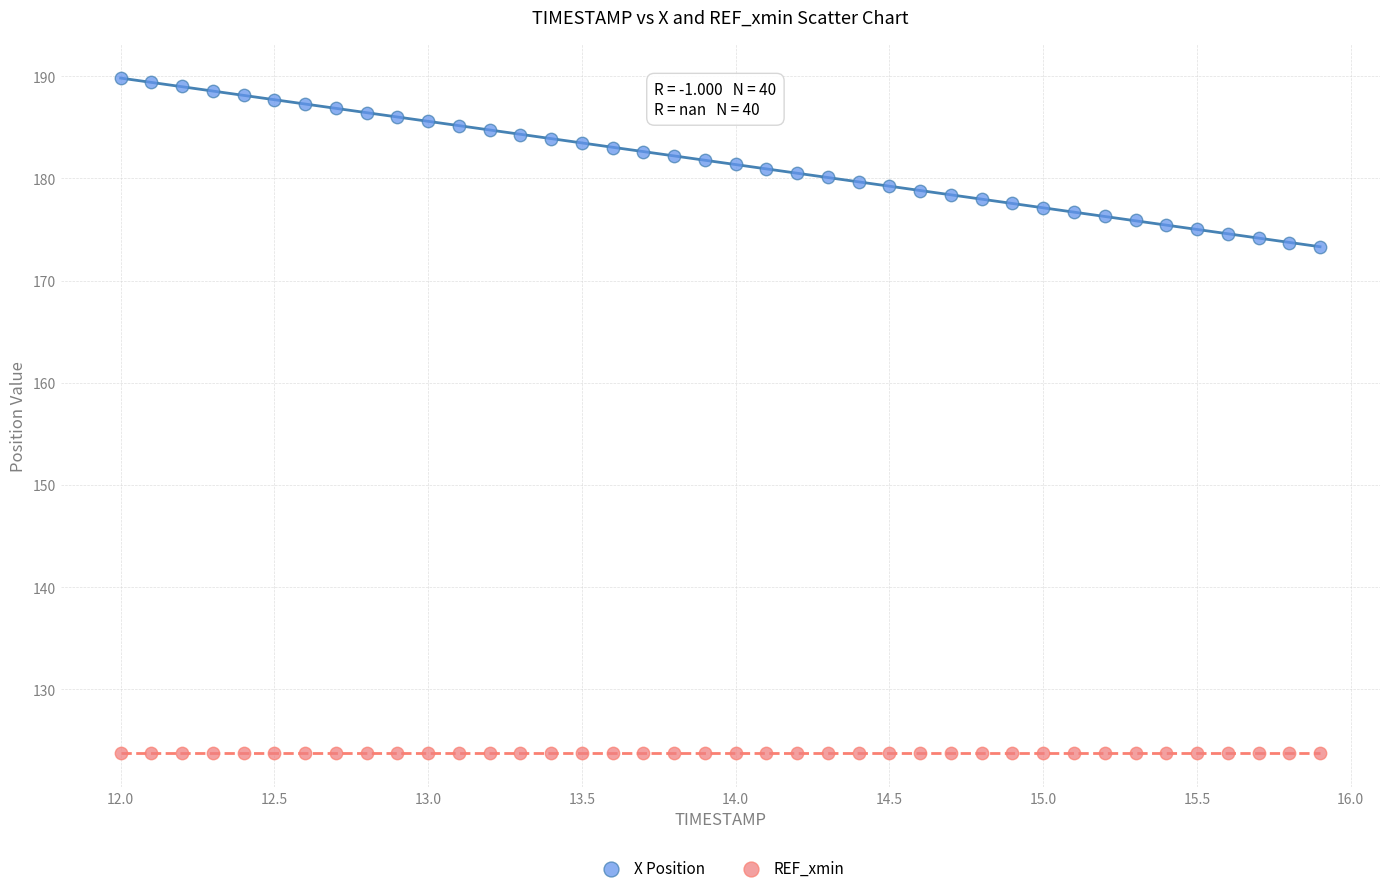

Which series reaches the maximum Y coordinate?

X Position